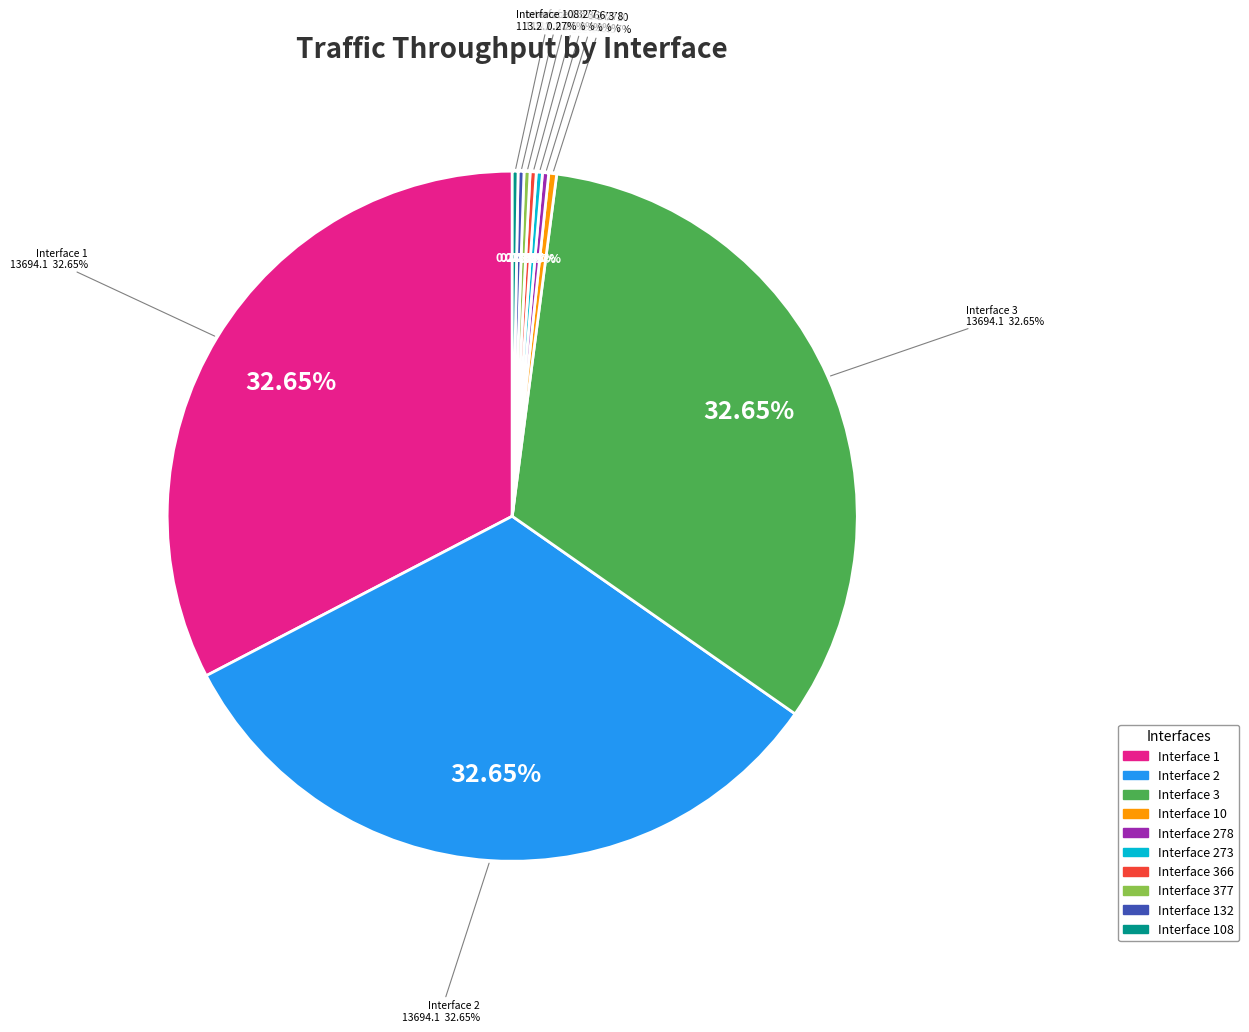

Does 377 represent more than half of the total?

No